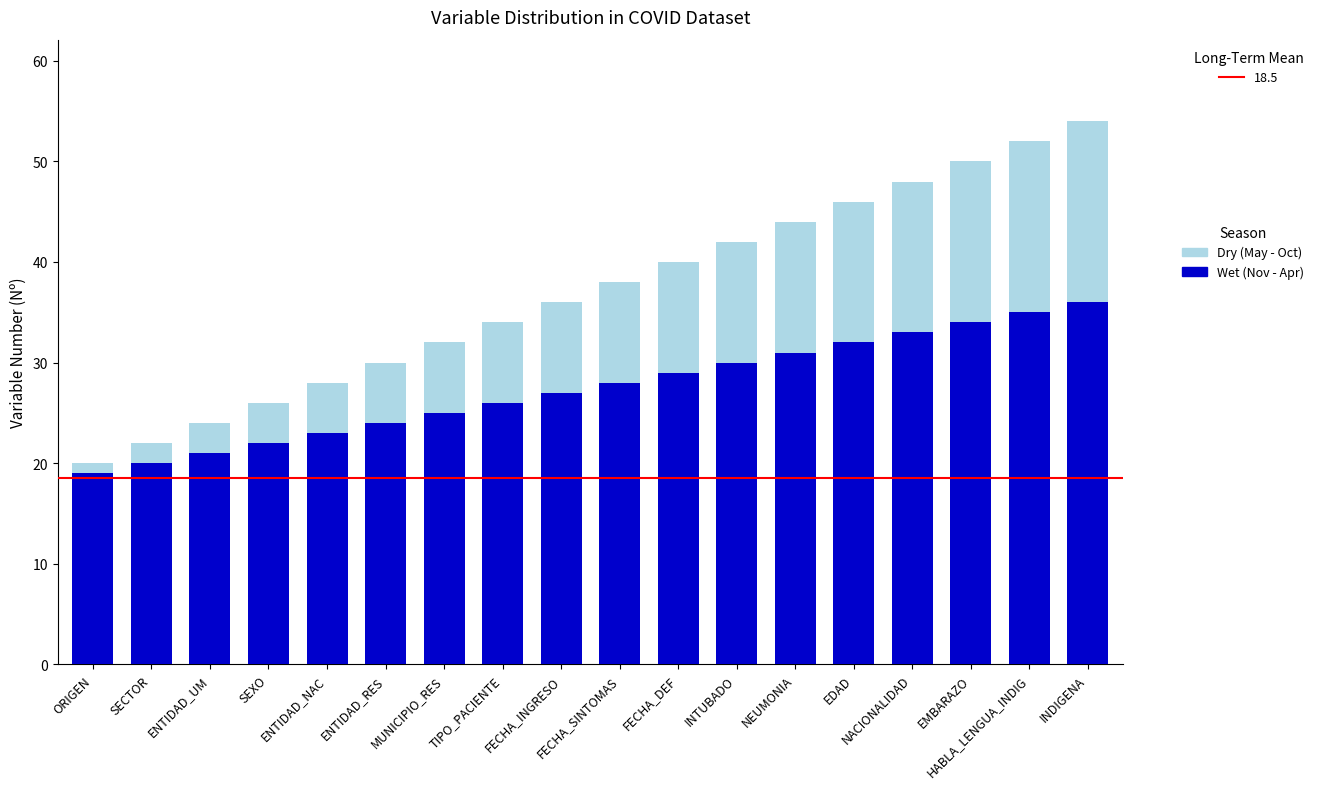

What is the sum of all Wet (Nov - Apr) values?

495